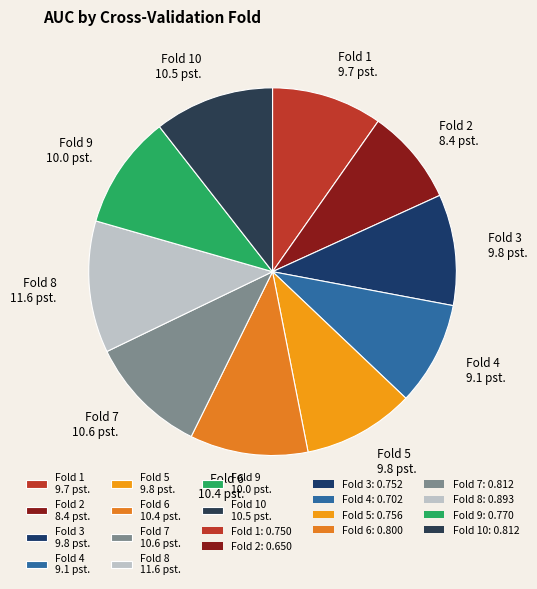

Does any single category account for the majority?

No